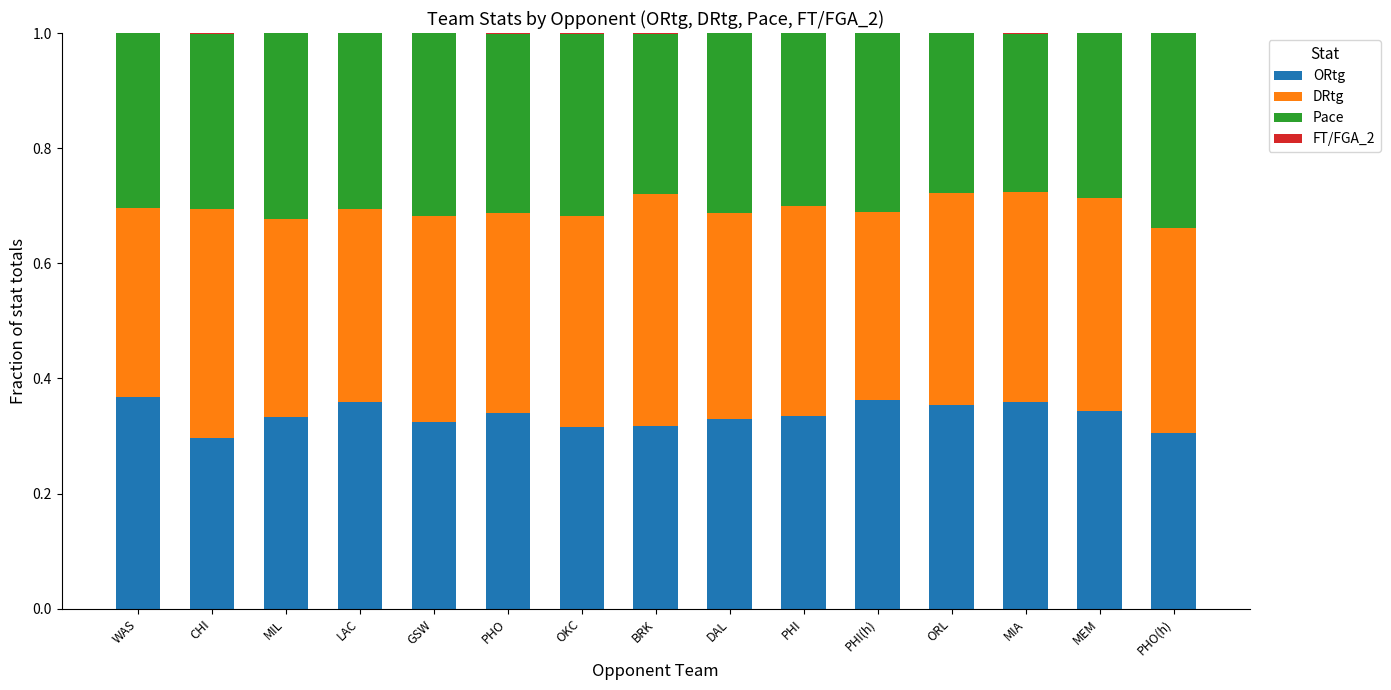

Is it true that ORtg equals 0.3 at BRK?

True